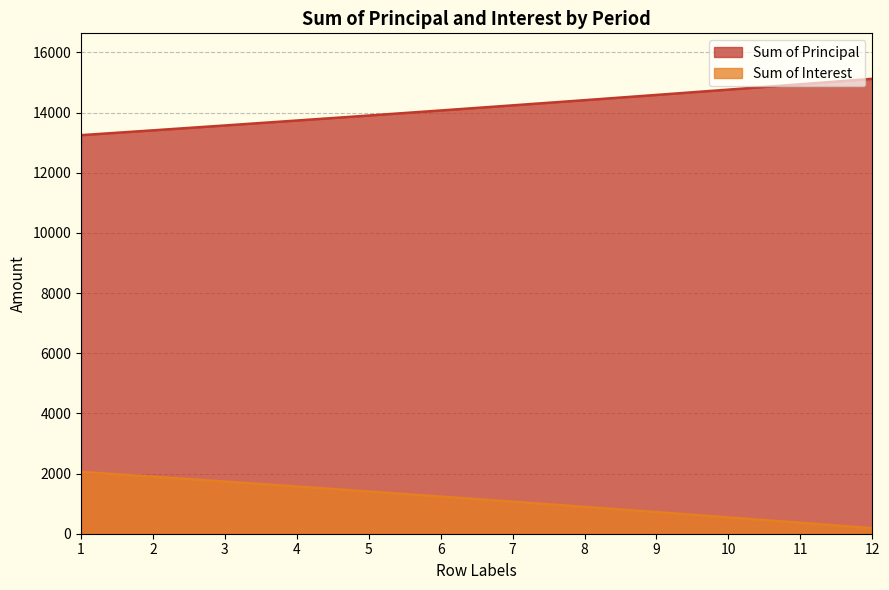

How many data points in Sum of Interest are less than 1234?

6